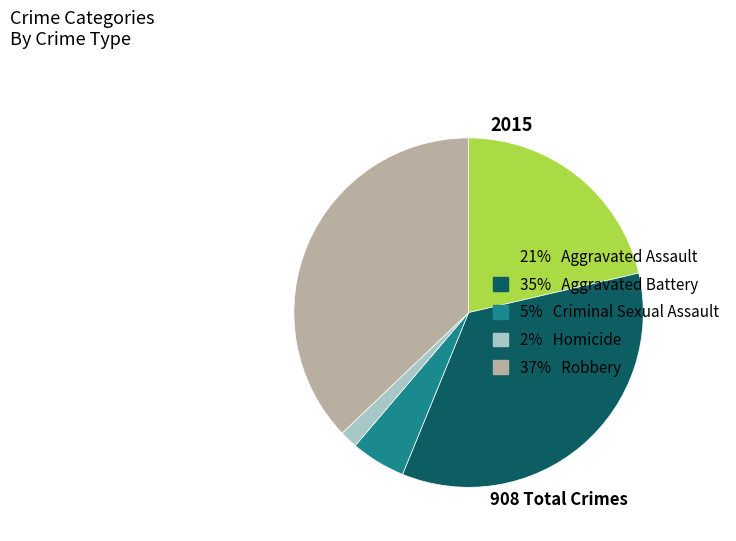

Is there a majority slice in this chart?

No